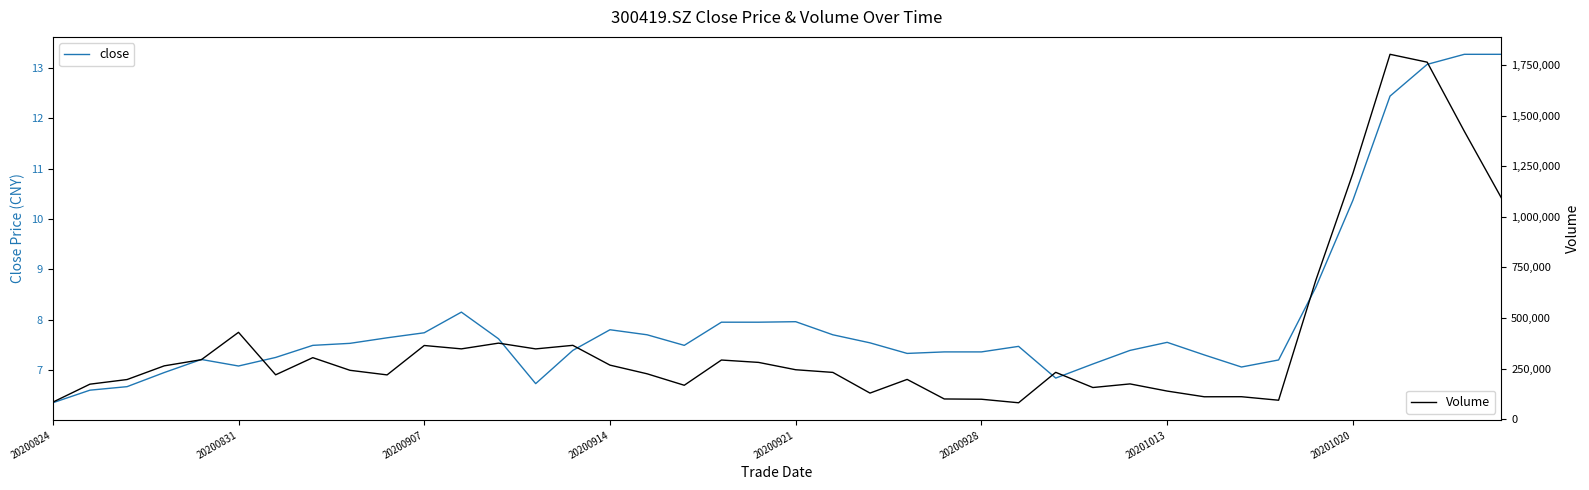

What is the maximum value for close?

13.3